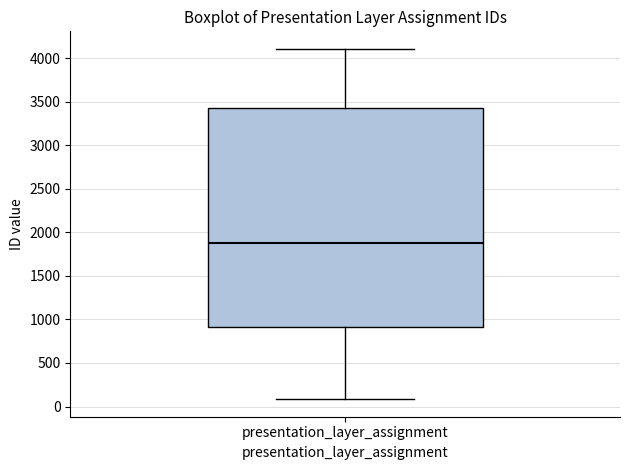

Transcribe this box plot: give where the median line is, the range the box spans, and where the two whiskers end, as read against the y-axis. The values are not printed on the chart, so give them approximately, as read against the axis.

median 1900, box 900 to 3450, whiskers 100 to 4100